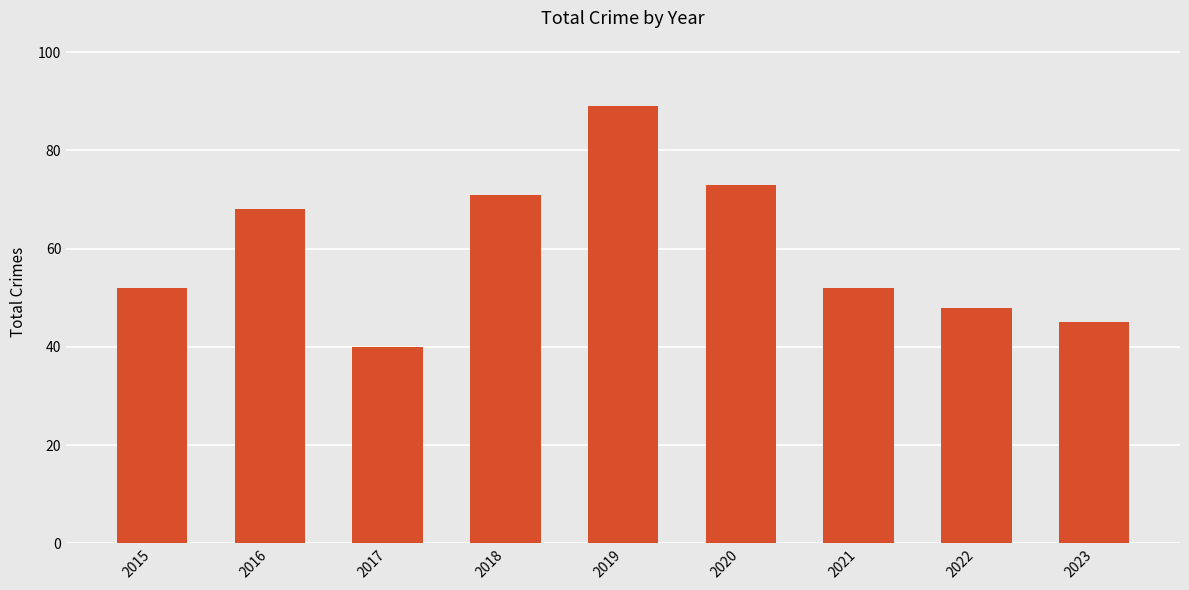

Does the chart contain stacked bars?

No